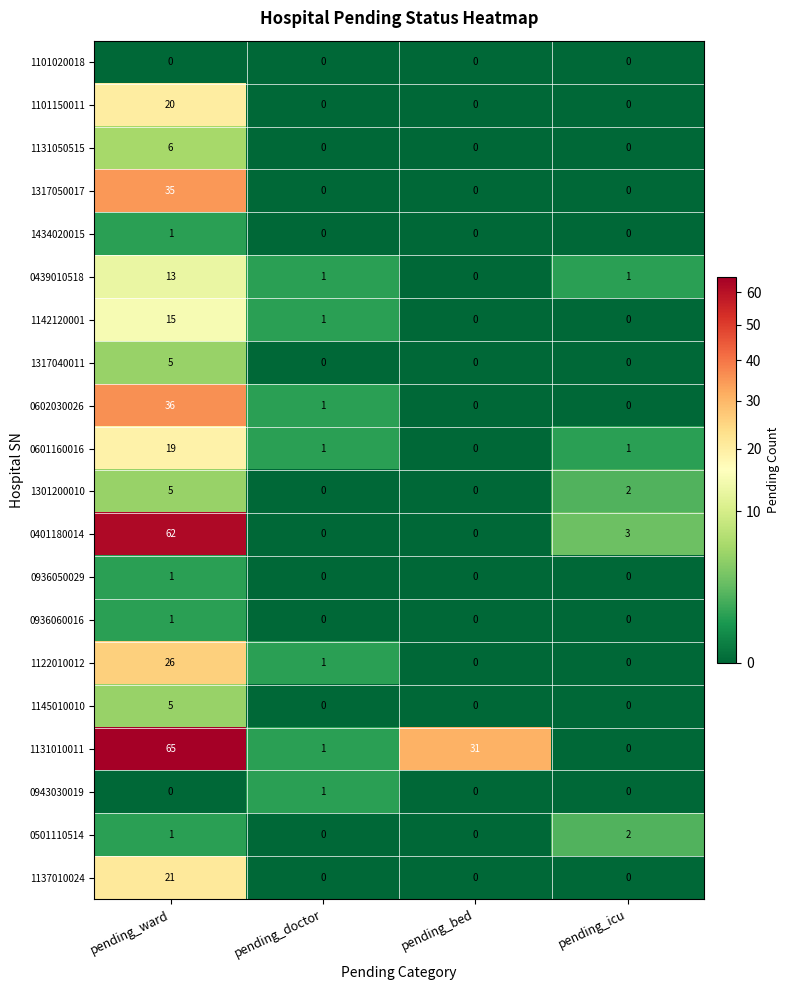

Count the 0943030019 values in the range 0 to 1.

4